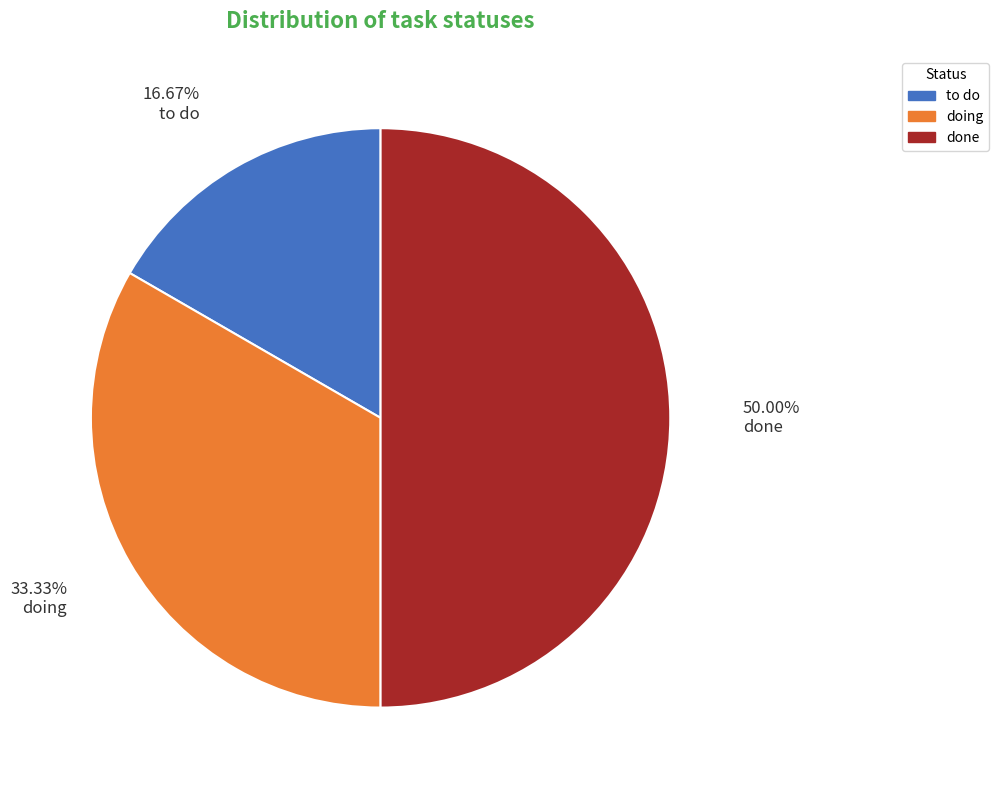

To the nearest percent, what is the combined percentage of doing and to do?

50%